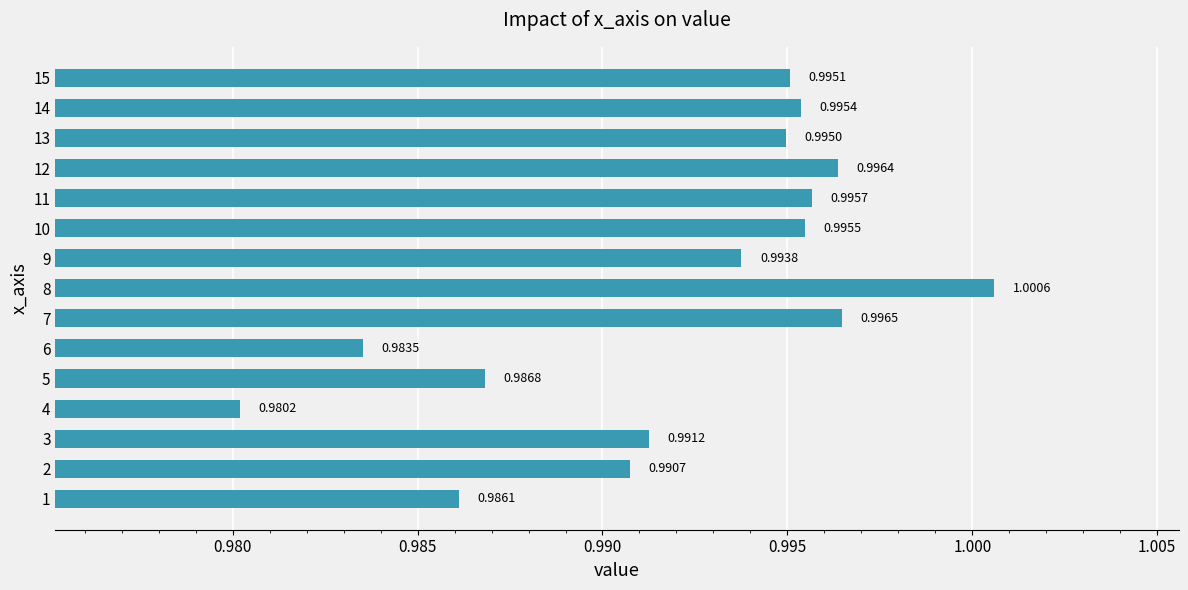

What is the sum of all values?

14.9